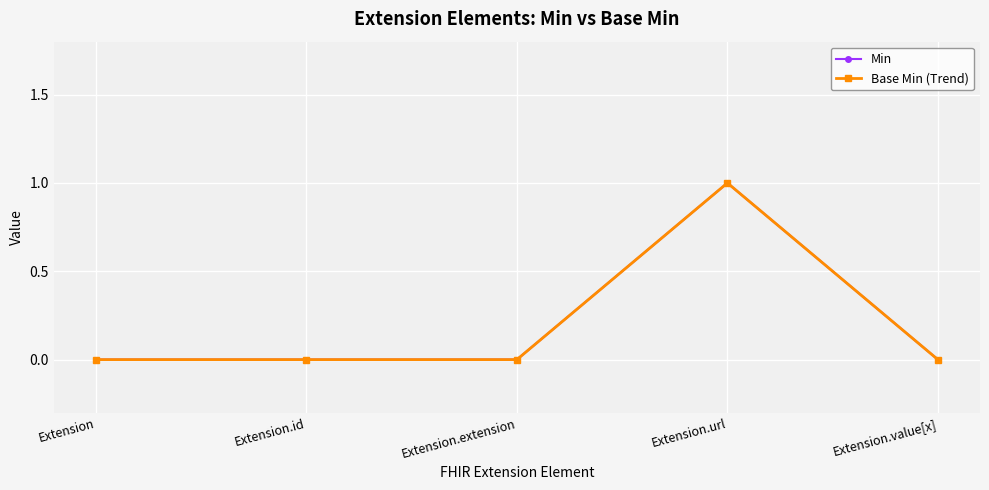

Is this an area chart (filled region under the line)?

No